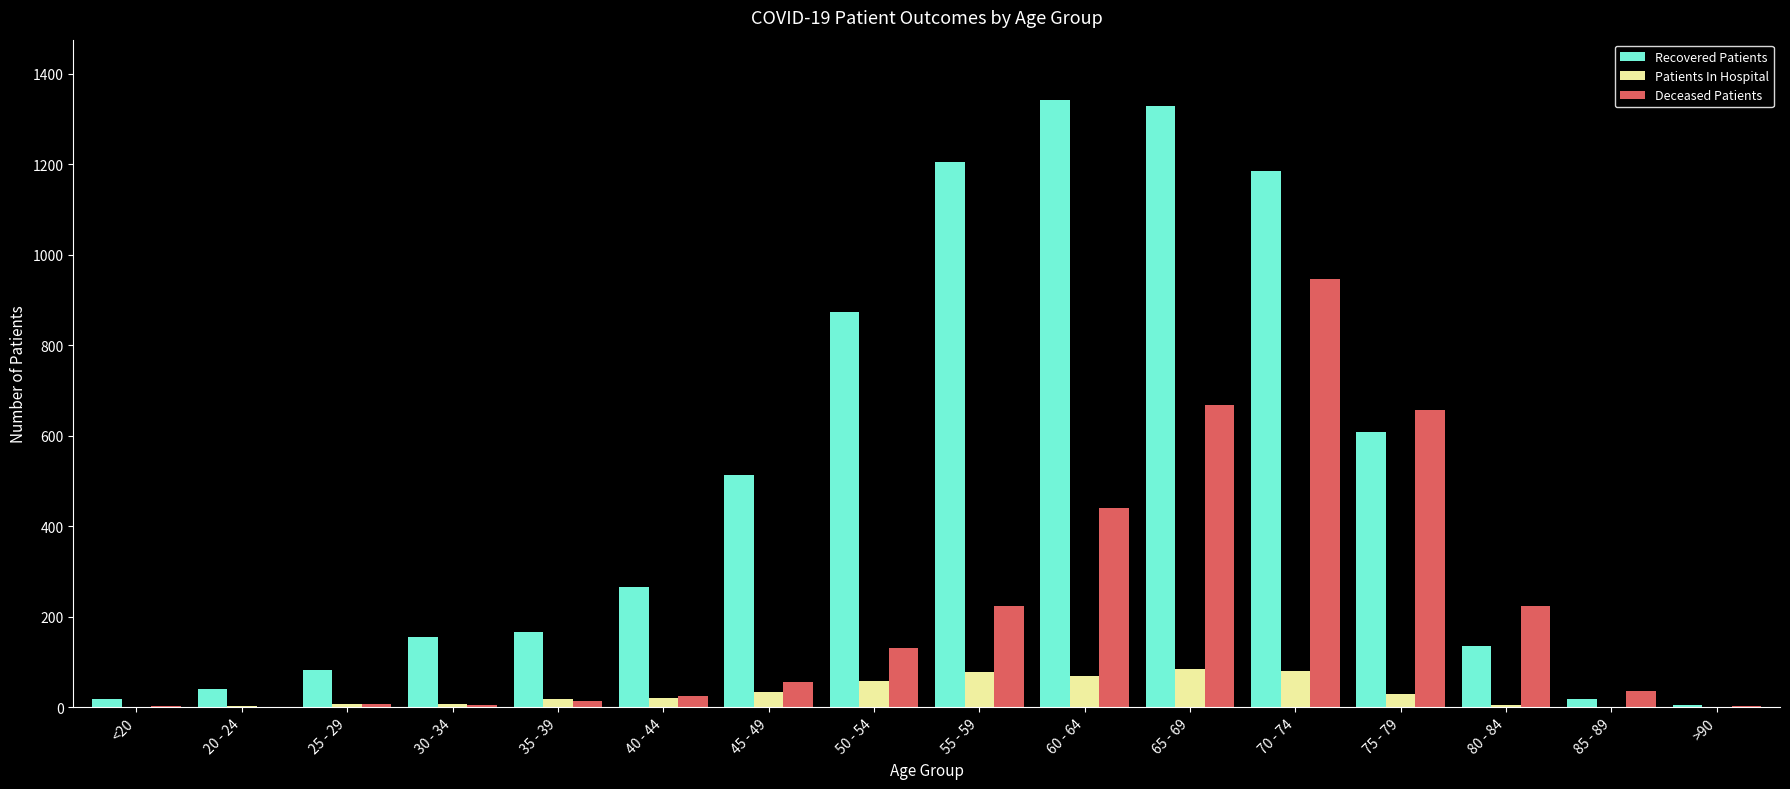

How many distinct data groups are displayed?

3